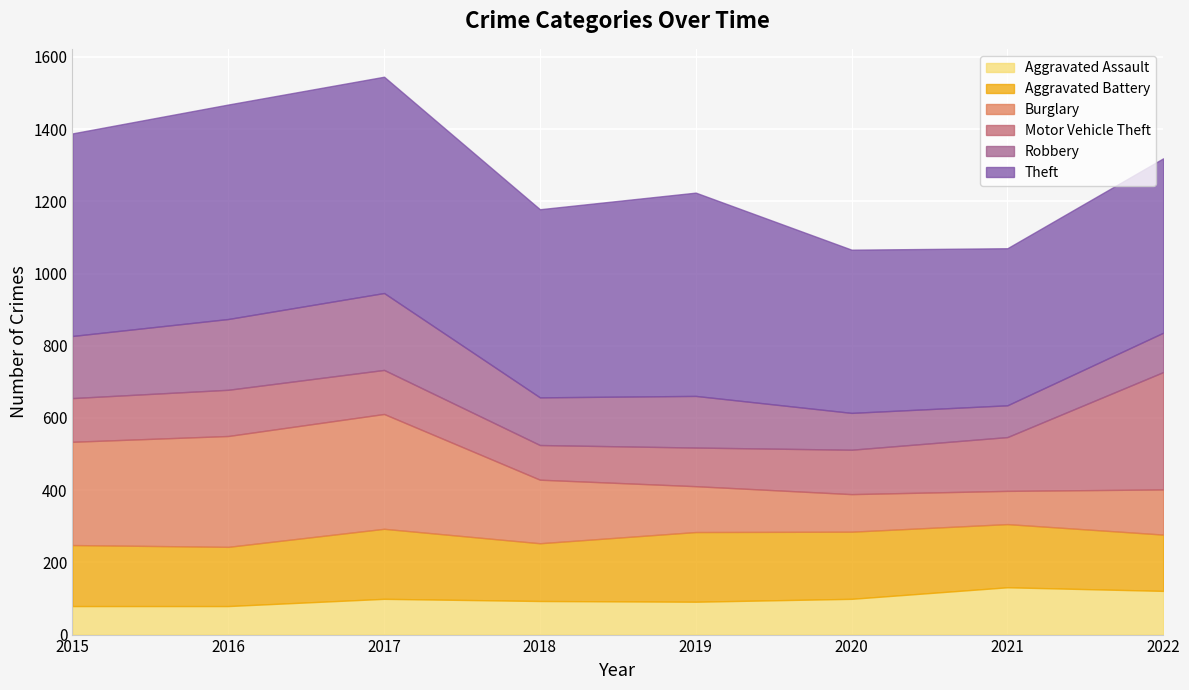

Rank the series at 2021 from lowest to highest value.

Robbery, Burglary, Aggravated Assault, Motor Vehicle Theft, Aggravated Battery, Theft